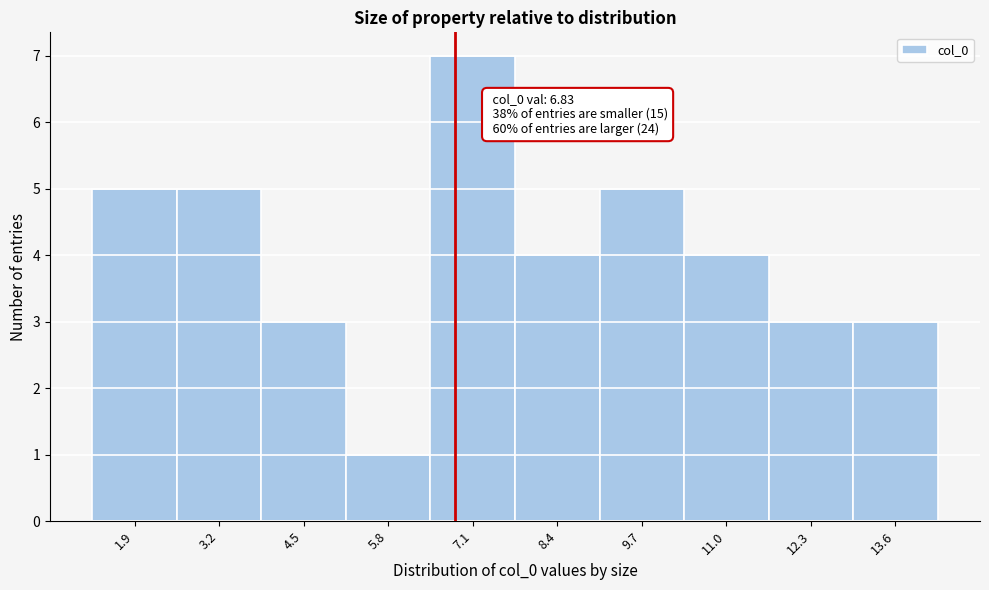

Which range on the x-axis has the tallest bar?

6.4 to 7.8